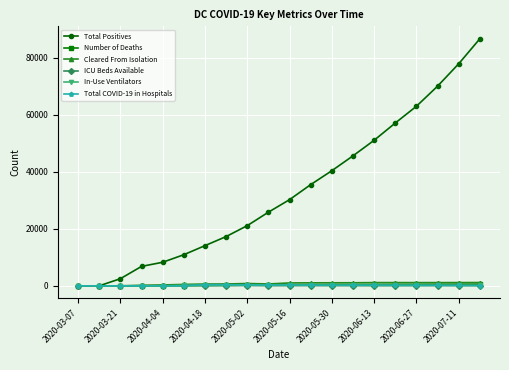

What are all the series names shown in the legend?

Total Positives, Number of Deaths, Cleared From Isolation, ICU Beds Available, In-Use Ventilators, Total COVID-19 in Hospitals